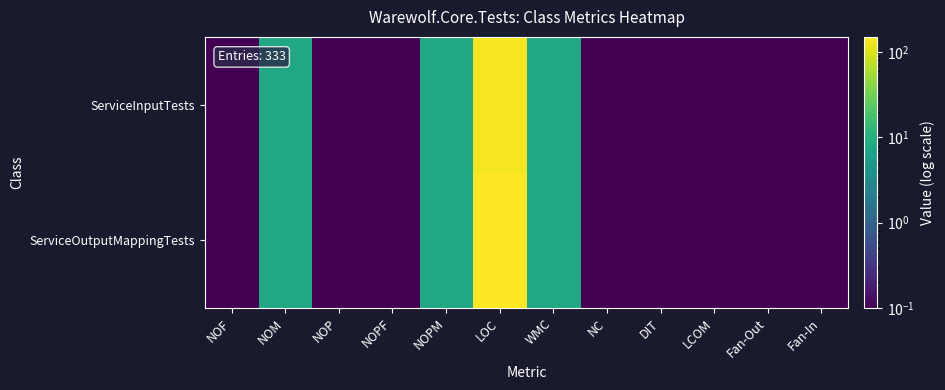

Reading left to right, what are all the values shown in this chart?

ServiceInputTests: NOF=0.1	NOM=8.0	NOP=0.1	NOPF=0.1	NOPM=8.0	LOC=135.0	WMC=8.0	NC=0.1	DIT=0.1	LCOM=0.1	Fan-Out=0.1	Fan-In=0.1
ServiceOutputMappingTests: NOF=0.1	NOM=8.0	NOP=0.1	NOPF=0.1	NOPM=8.0	LOC=150.0	WMC=8.0	NC=0.1	DIT=0.1	LCOM=0.1	Fan-Out=0.1	Fan-In=0.1